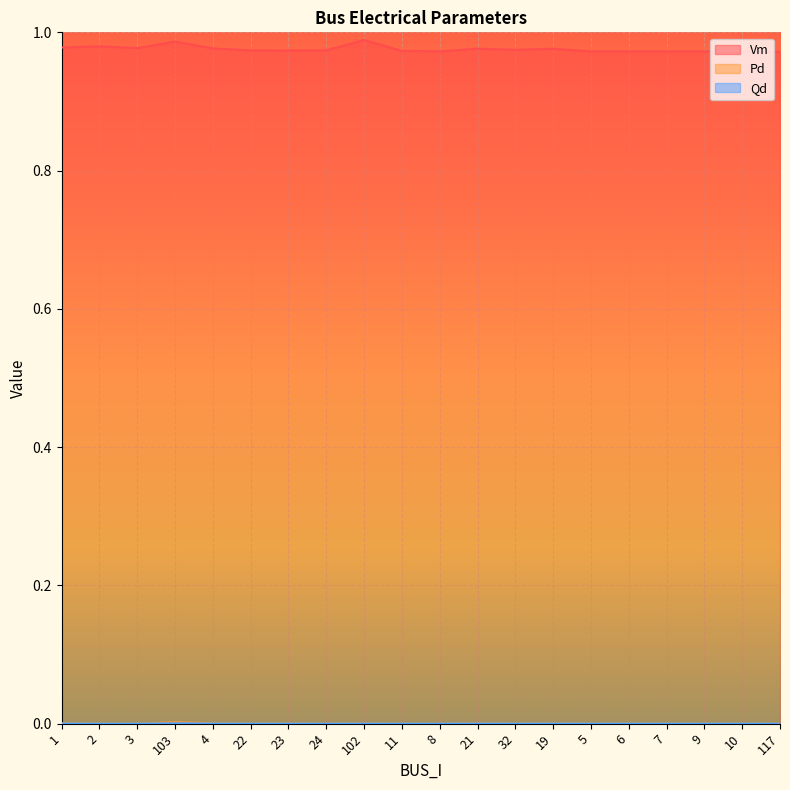

True or false: Vm and Pd intersect in this chart.

False